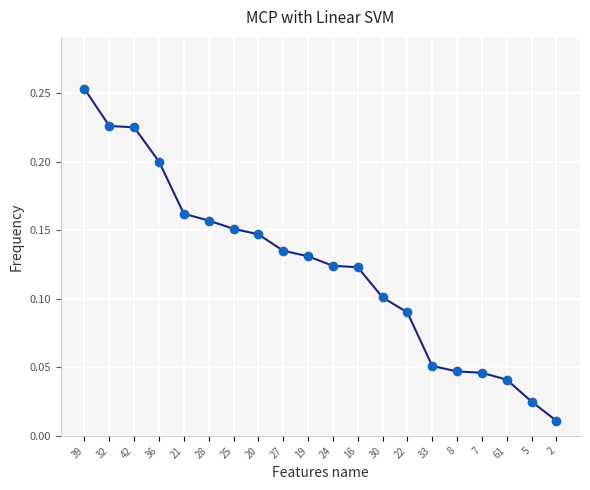

Is it true that the value at 32 is 0.2?

True